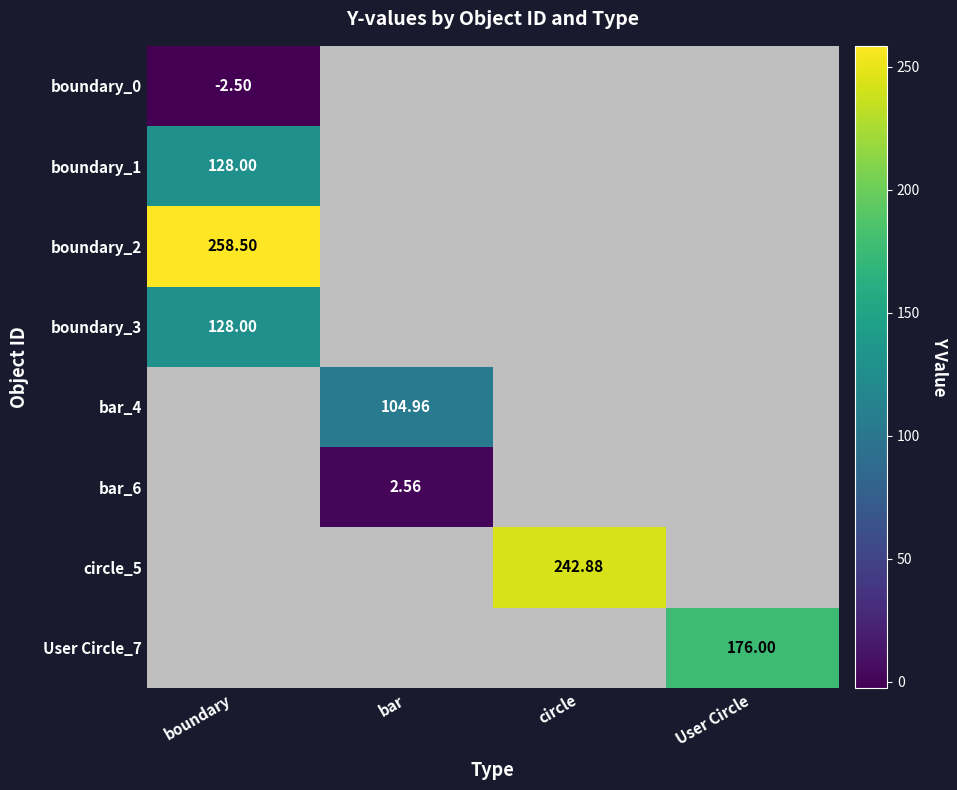

What is the greatest value displayed?

258.5